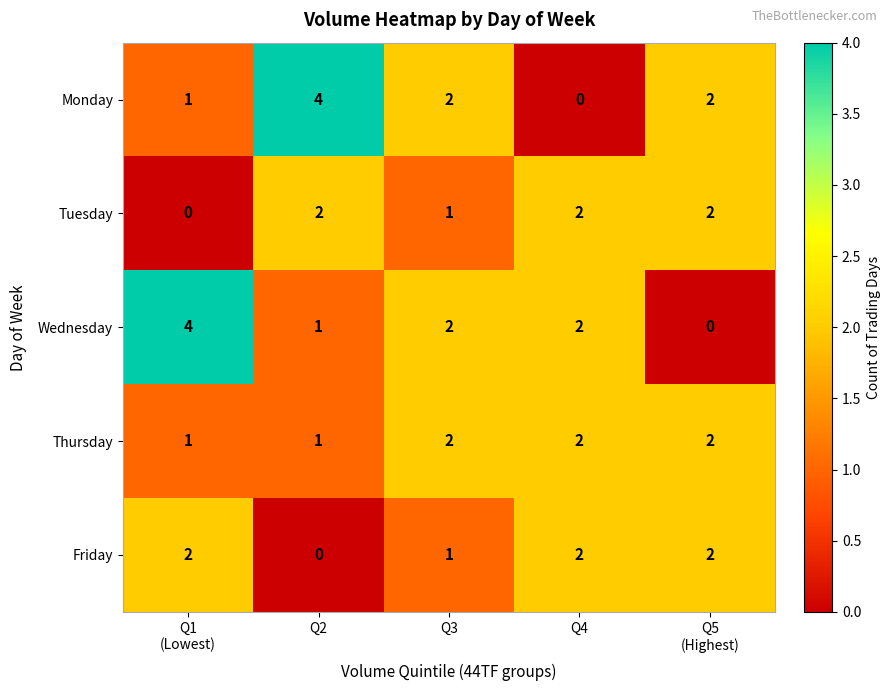

At how many categories does at least one series exceed 0?

5